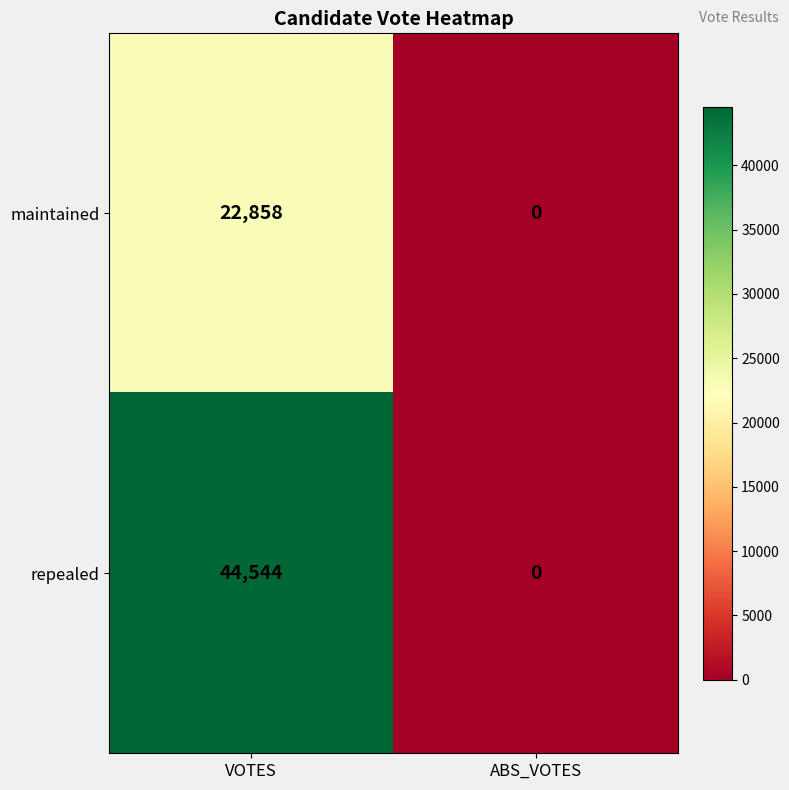

Reading left to right, transcribe all the data shown in this chart.

maintained: 22858	0
repealed: 44544	0